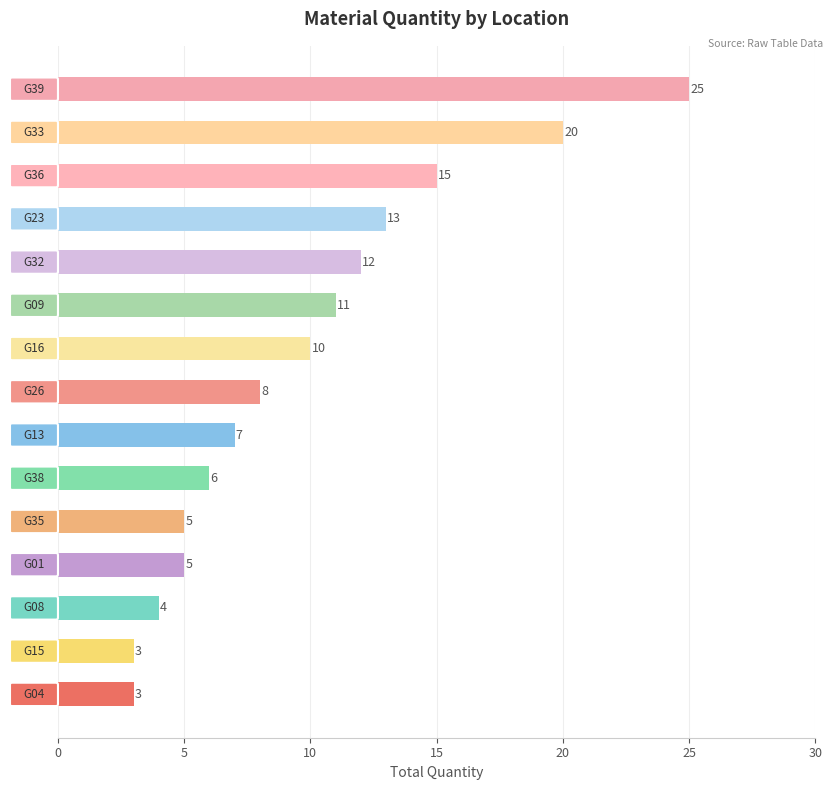

What is the value of the 5th bar from the top?

12